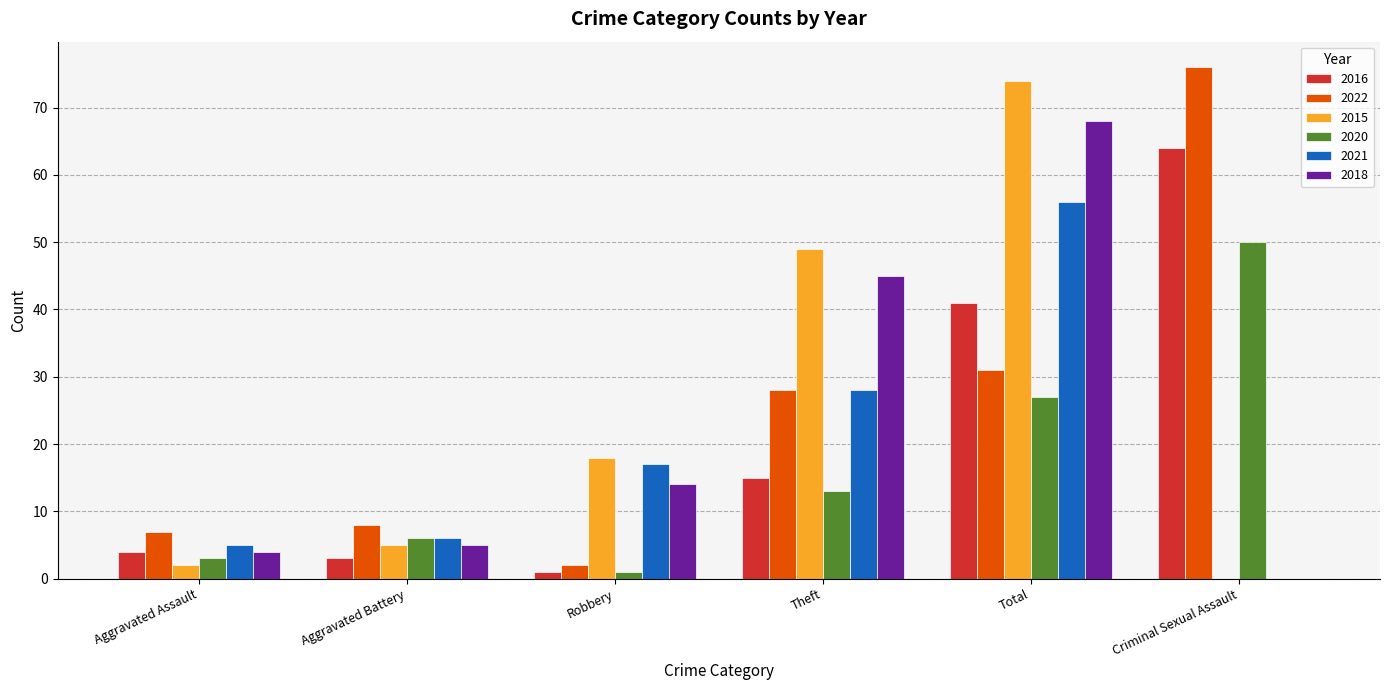

Where is 2015 nearest to the value 37?

Theft